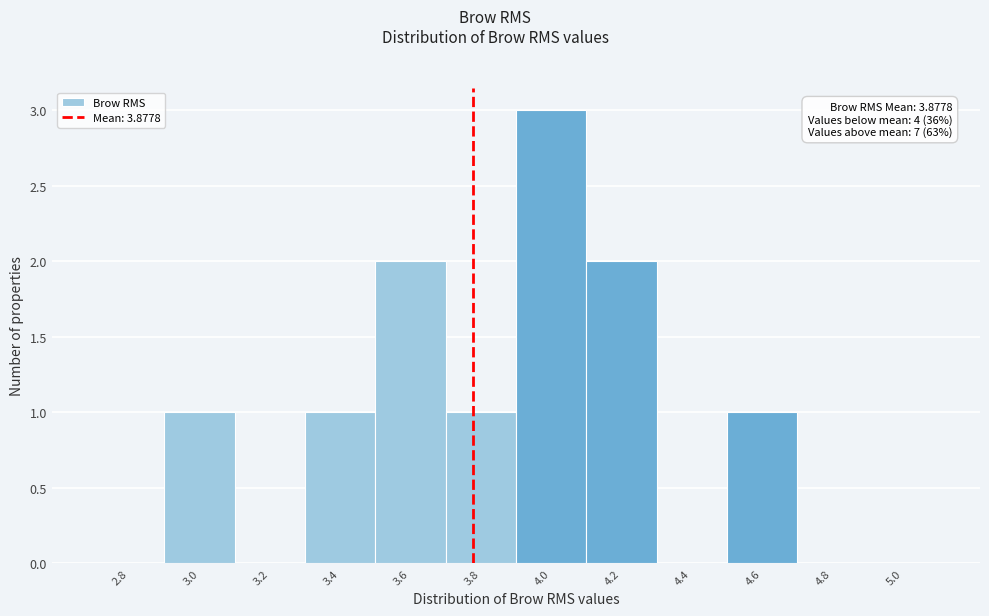

Reading left to right, what are all the values shown in this chart?

2.8=0	3.0=1	3.2=0	3.4=1	3.6=2	3.8=1	4.0=3	4.2=2	4.4=0	4.6=1	4.8=0	5.0=0